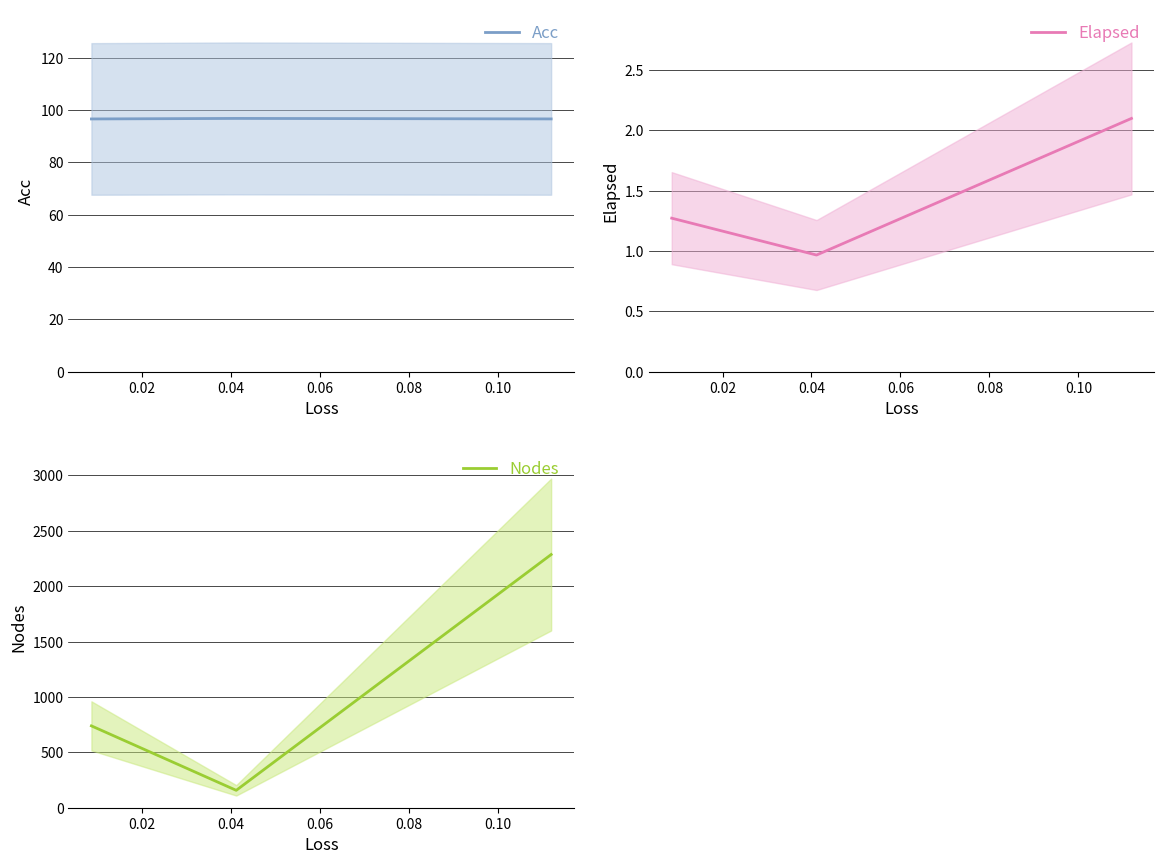

What is the minimum value shown in the chart?

1.0